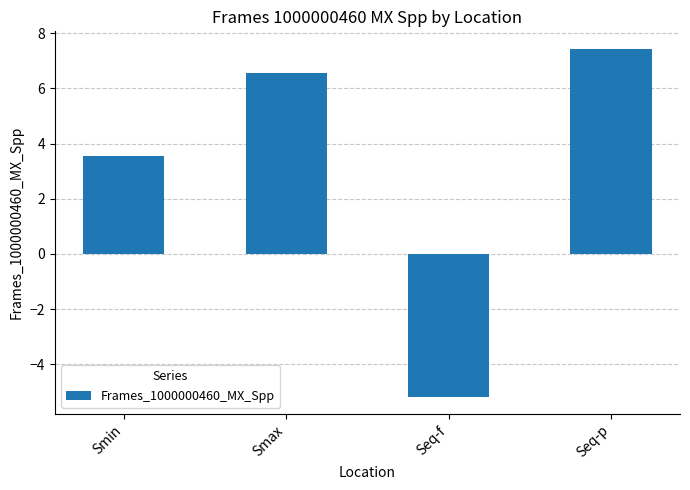

Does the chart contain any negative values?

Yes